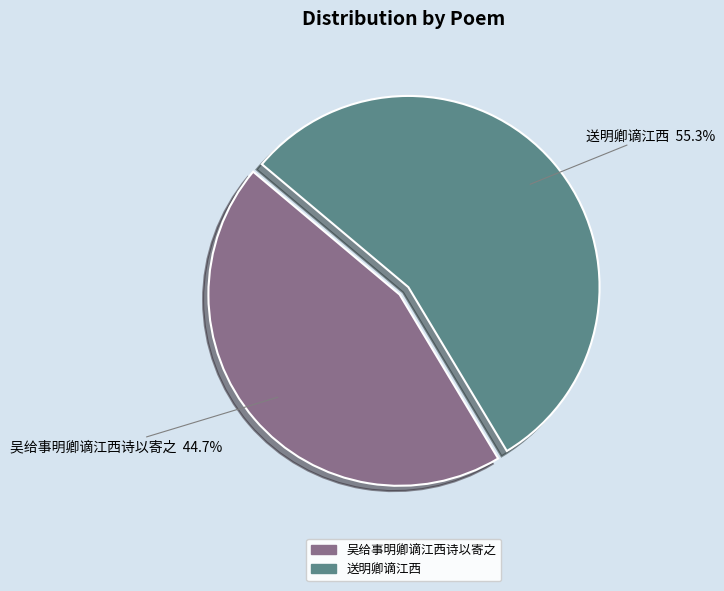

Which has a higher value, 吴给事明卿谪江西诗以寄之 or 送明卿谪江西?

送明卿谪江西